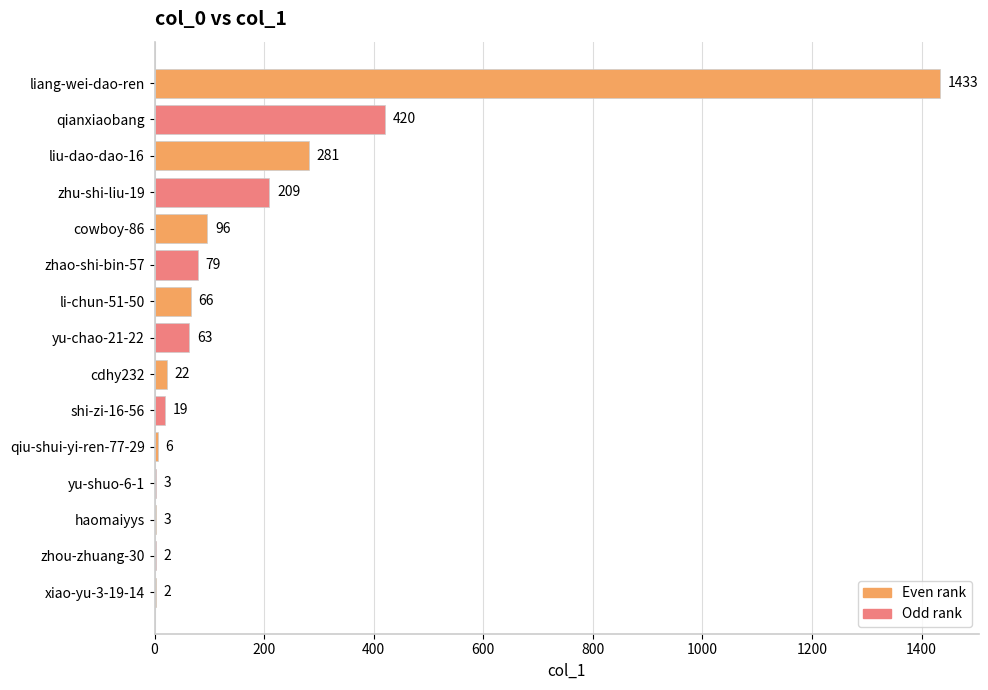

What is the approximate value at liu-dao-dao-16, to the nearest 10?

280